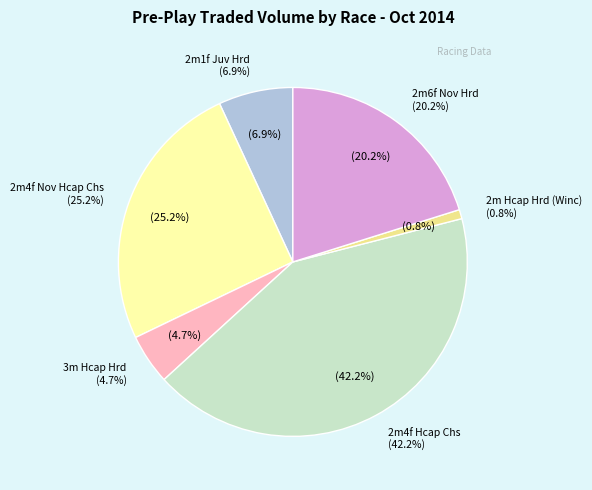

To the nearest percent, what is the difference between the largest and smallest slice percentages?

41%